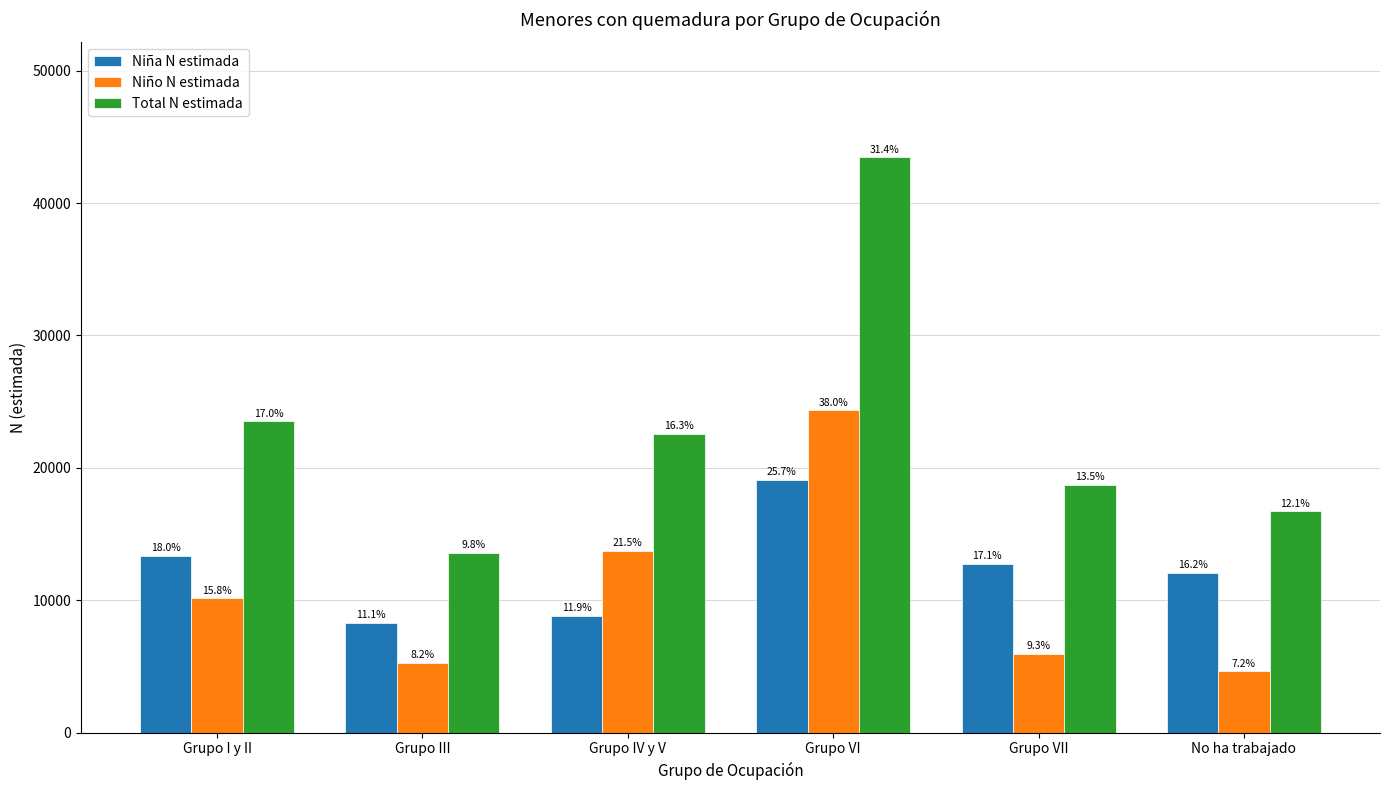

How many bars are there in each group?

3